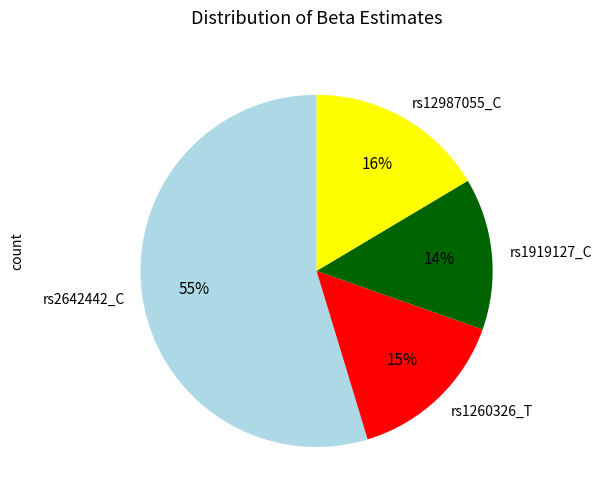

Which slice represents more than half of the pie?

rs2642442_C